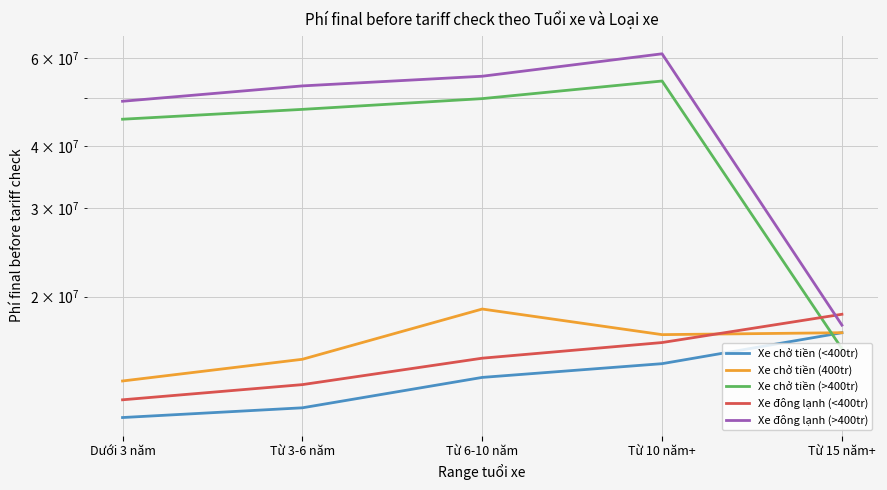

True or false: Xe chở tiền (>400tr) and Xe chở tiền (<400tr) intersect in this chart.

True